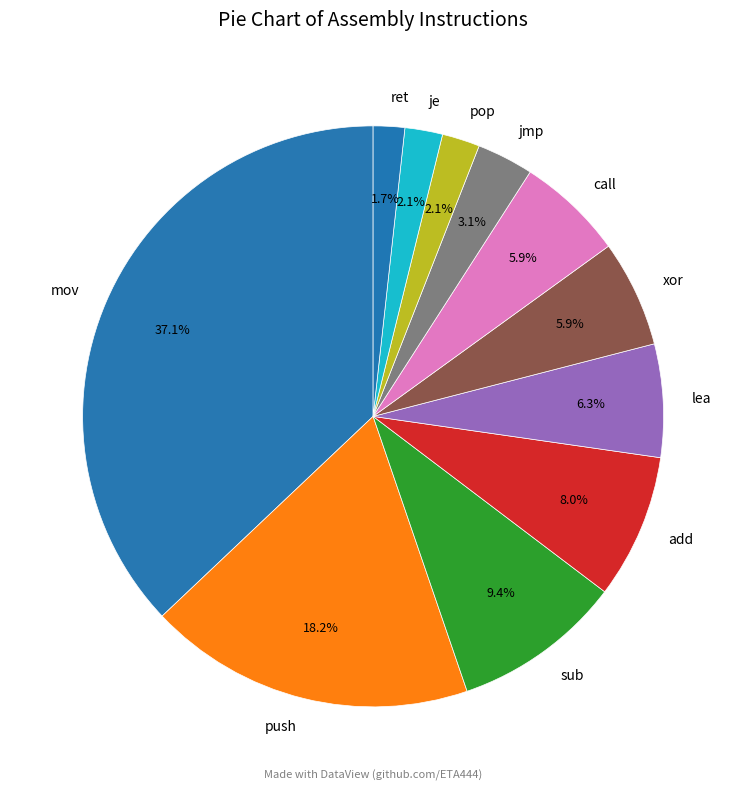

Is there any slice that represents more than half of the pie?

No